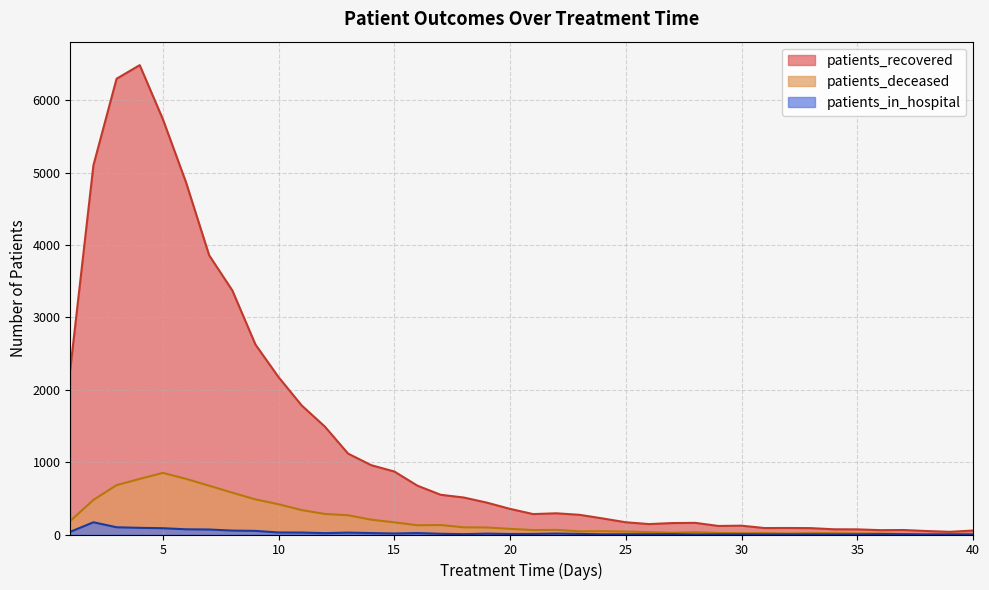

Between 10 and 13, which series saw the biggest shift?

patients_recovered